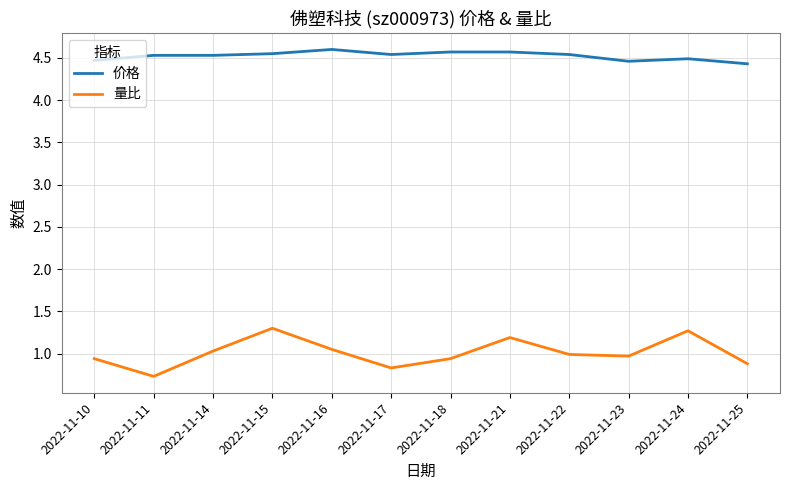

True or false: 价格 and 量比 cross at least once.

False